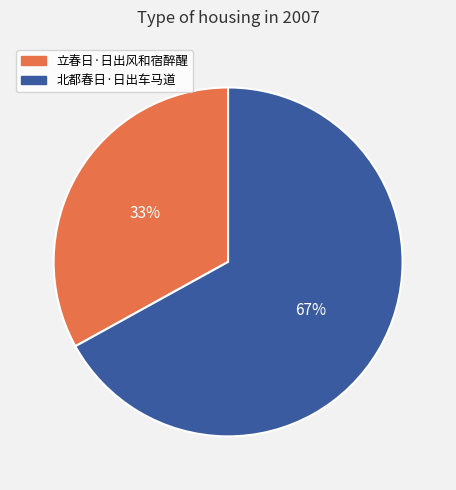

To the nearest percent, what is the difference between the 立春日·日出风和宿醉醒 and 北都春日·日出车马道 slice percentages?

34%